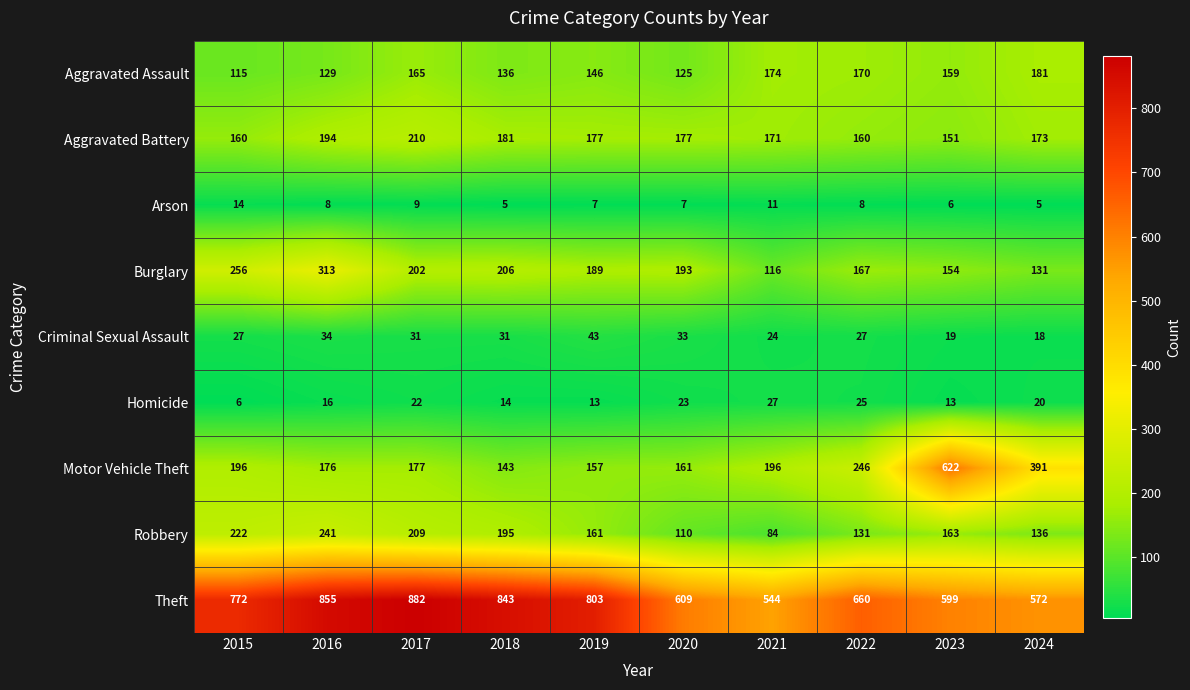

What is the approximate value of Homicide at 2015, to the nearest 5?

5